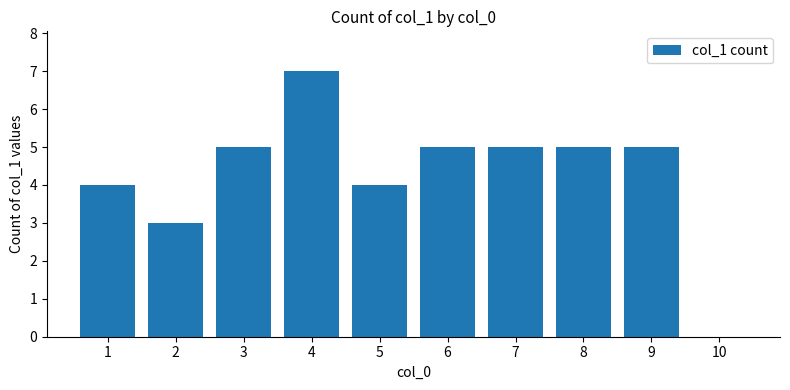

Reading left to right, what are all the values shown in this chart?

1=4	2=3	3=5	4=7	5=4	6=5	7=5	8=5	9=5	10=0